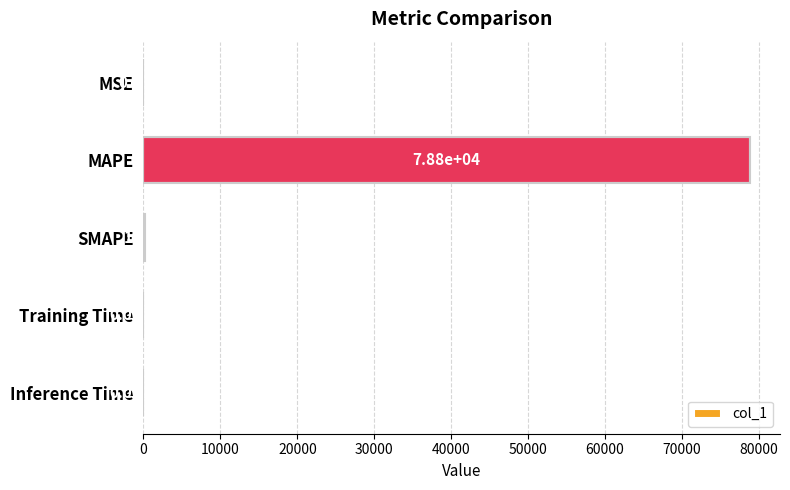

At which category does the chart reach its peak across all series?

MAPE